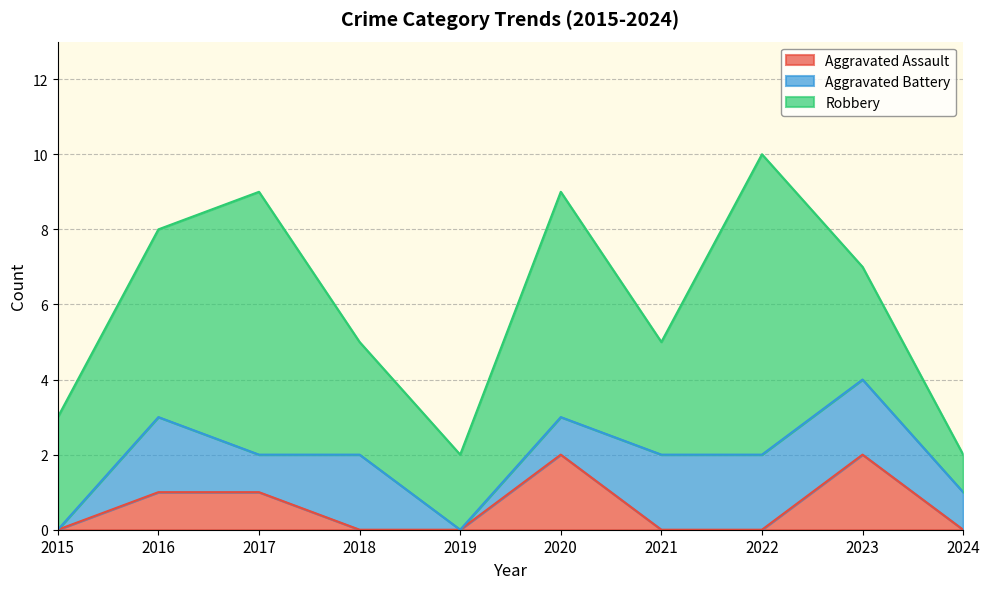

How many distinct data groups are displayed?

3